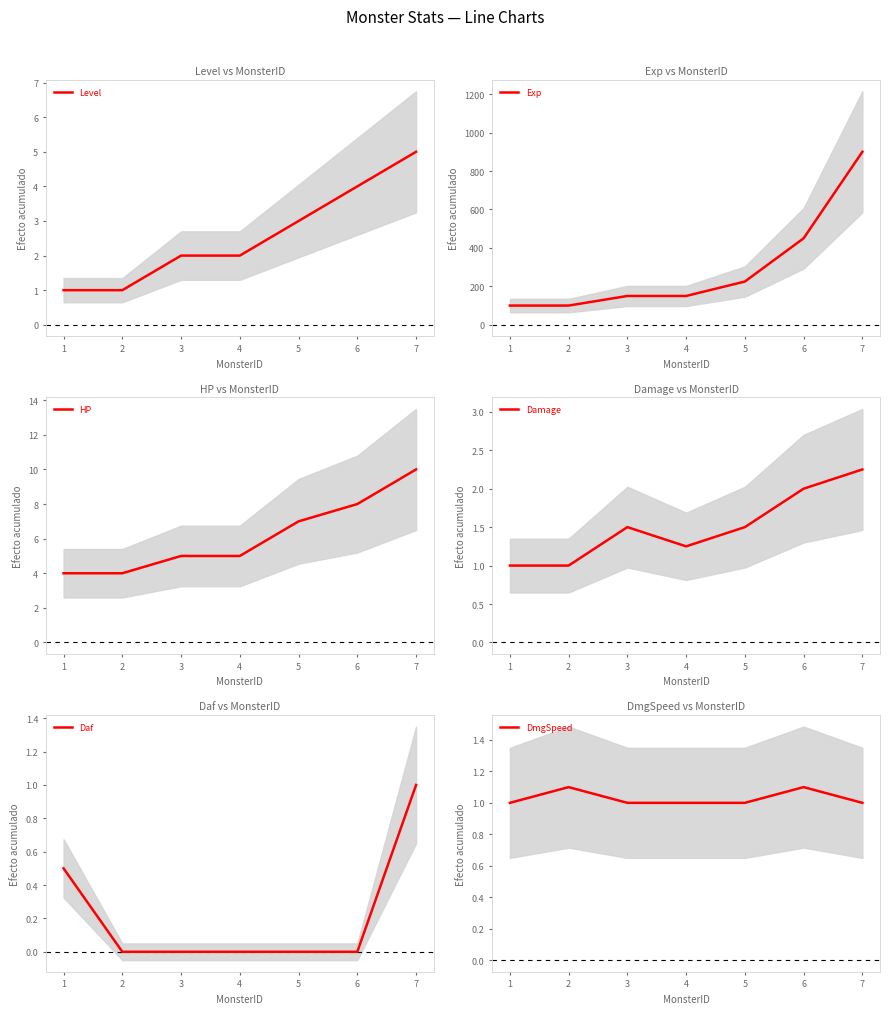

How many data points in Exp are less than 150?

2